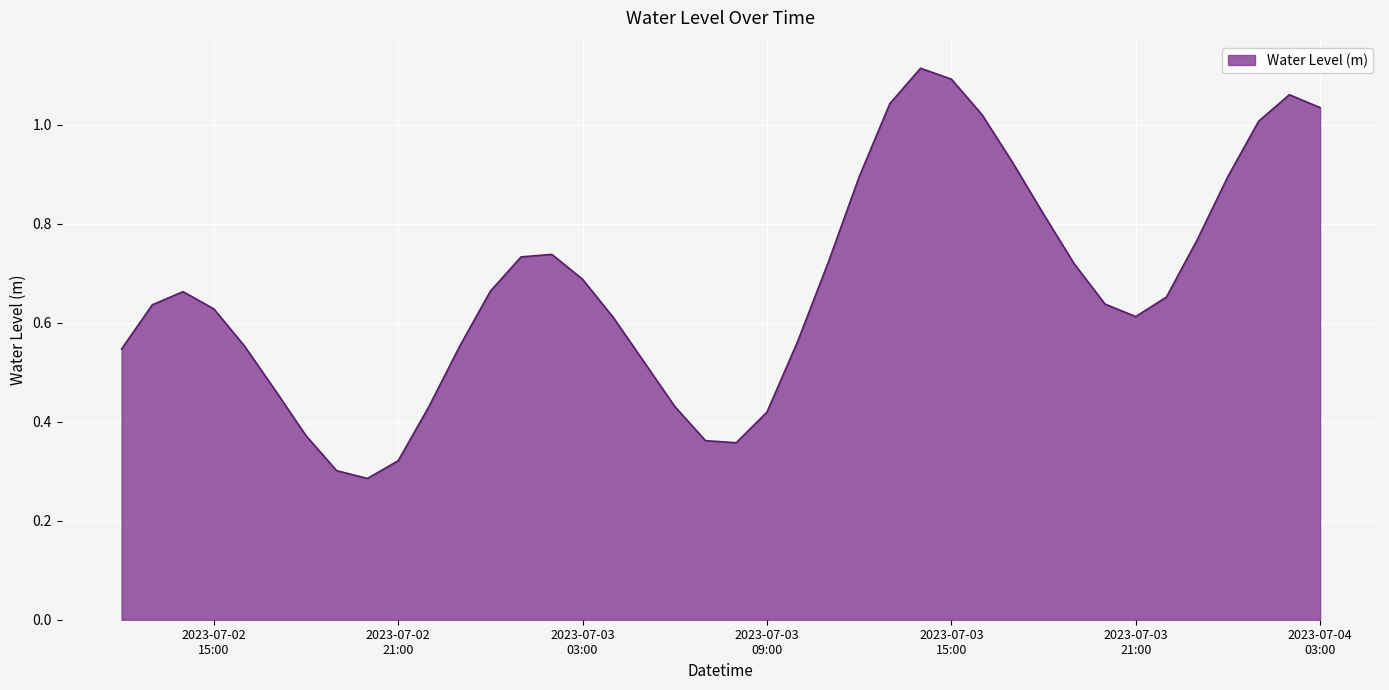

Does the chart display data point markers on the line(s)?

No